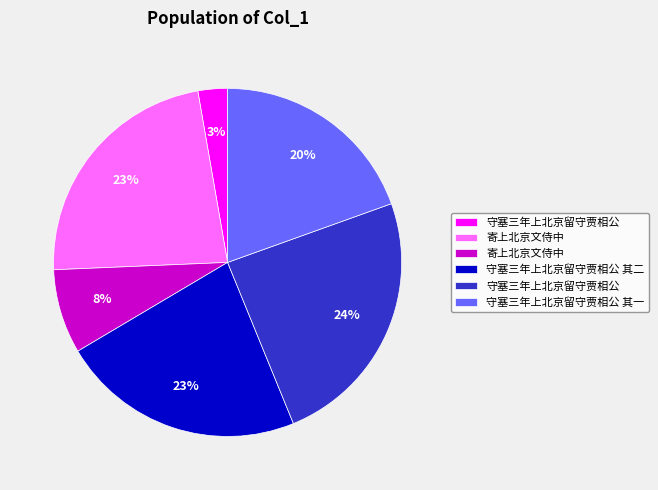

Does any single category account for the majority?

No